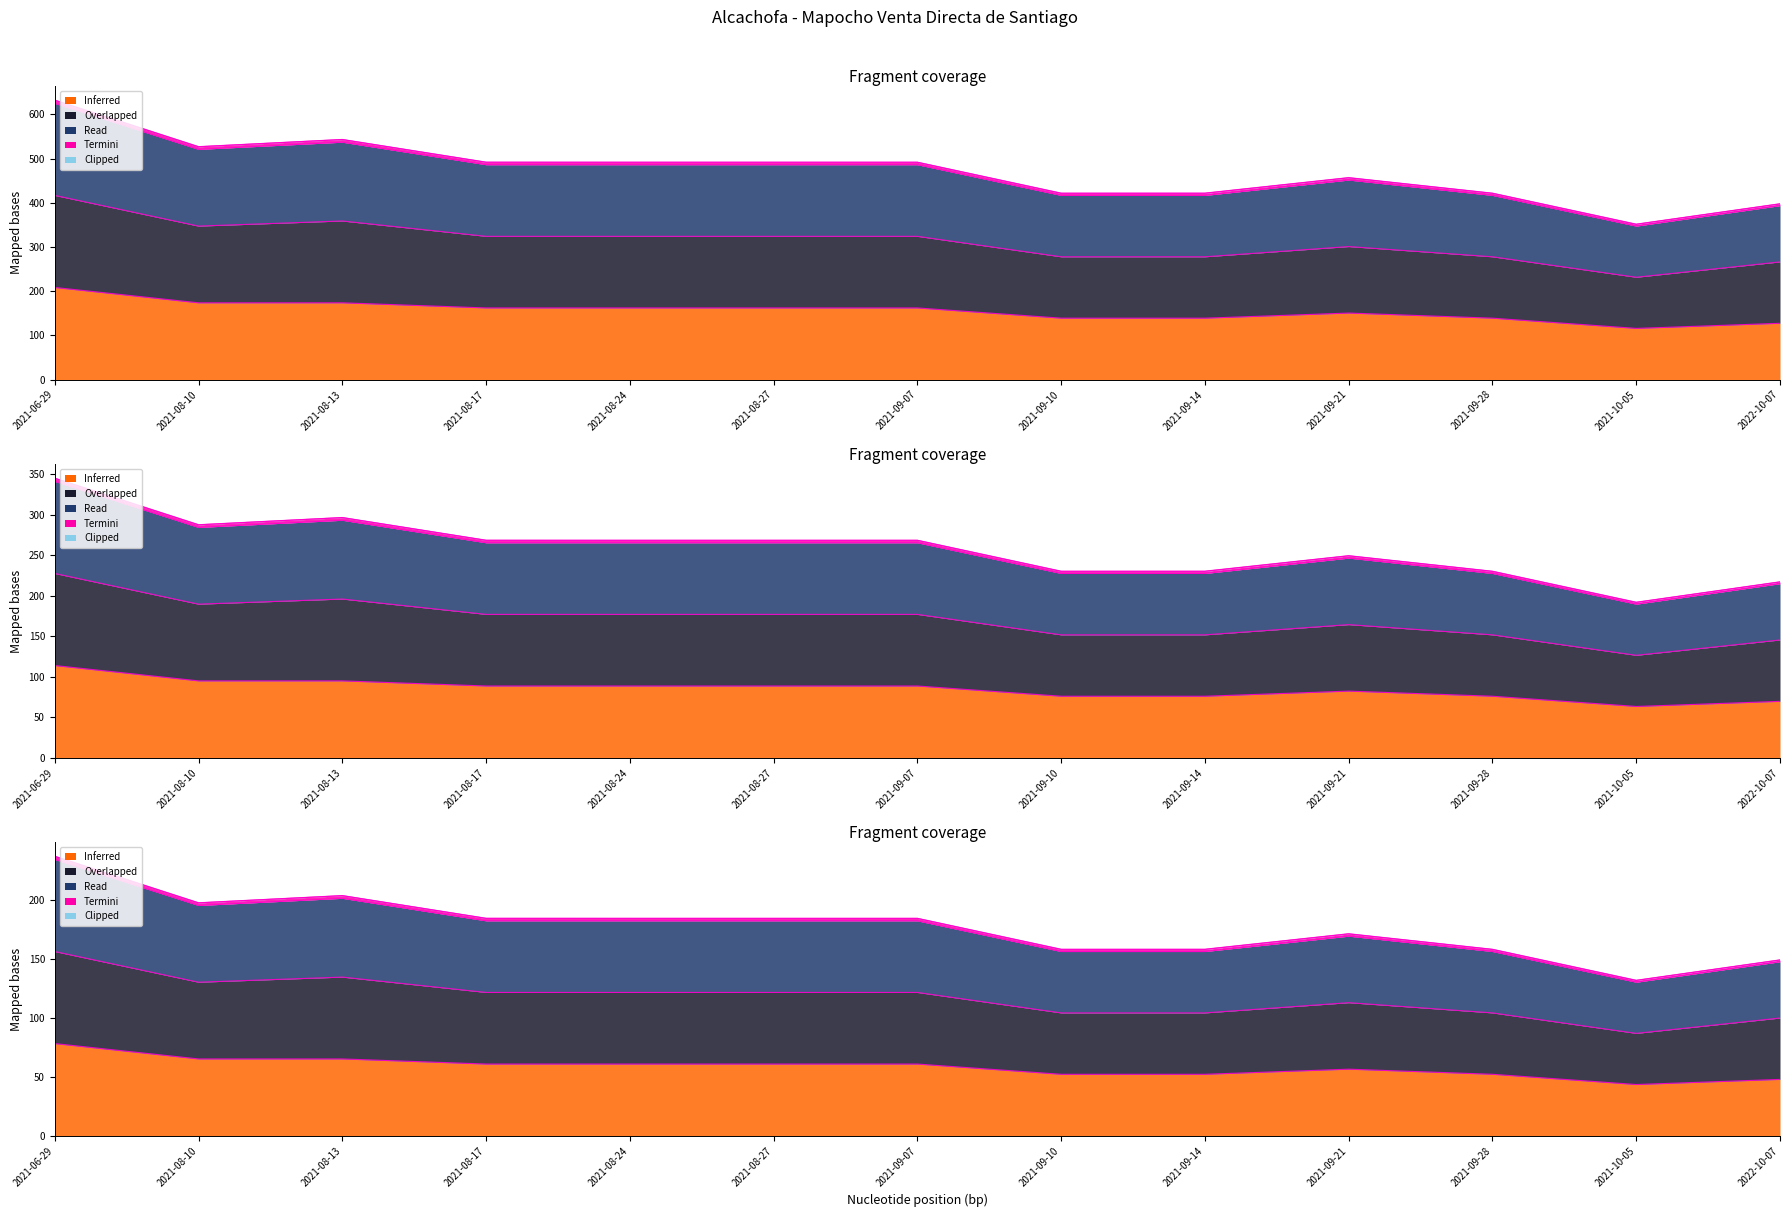

Does the chart display data point markers on the line(s)?

No